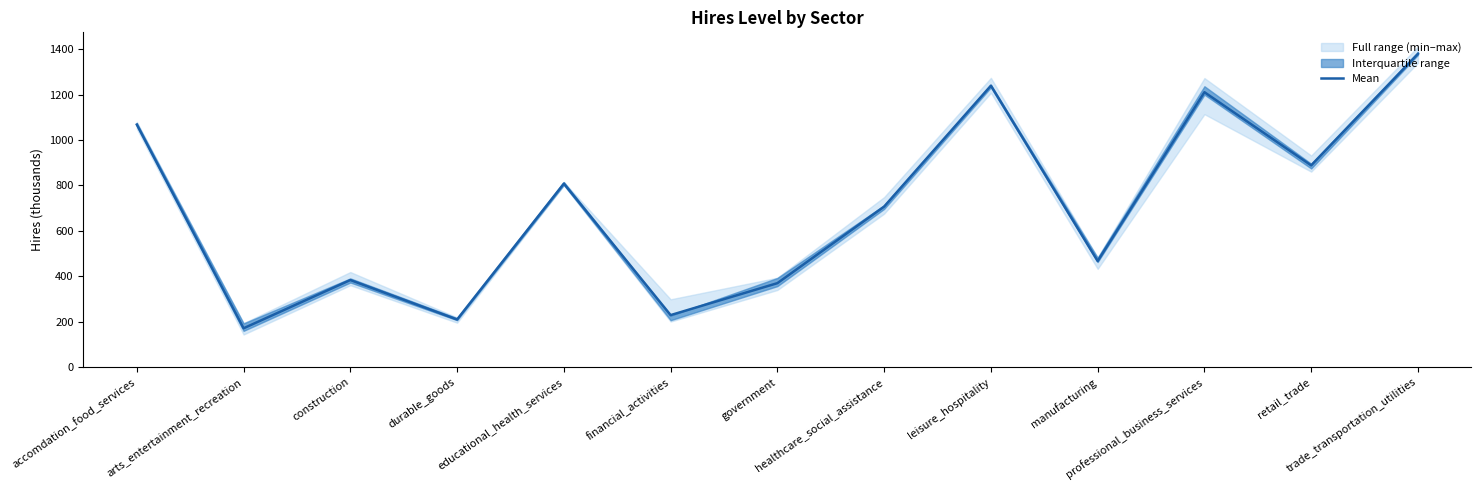

How many lines are shown in the chart?

1